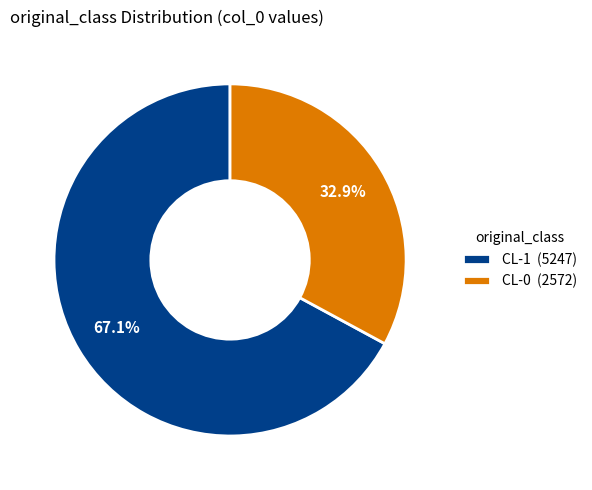

Between CL-0 (2572) and CL-1 (5247), which is larger?

CL-1 (5247)